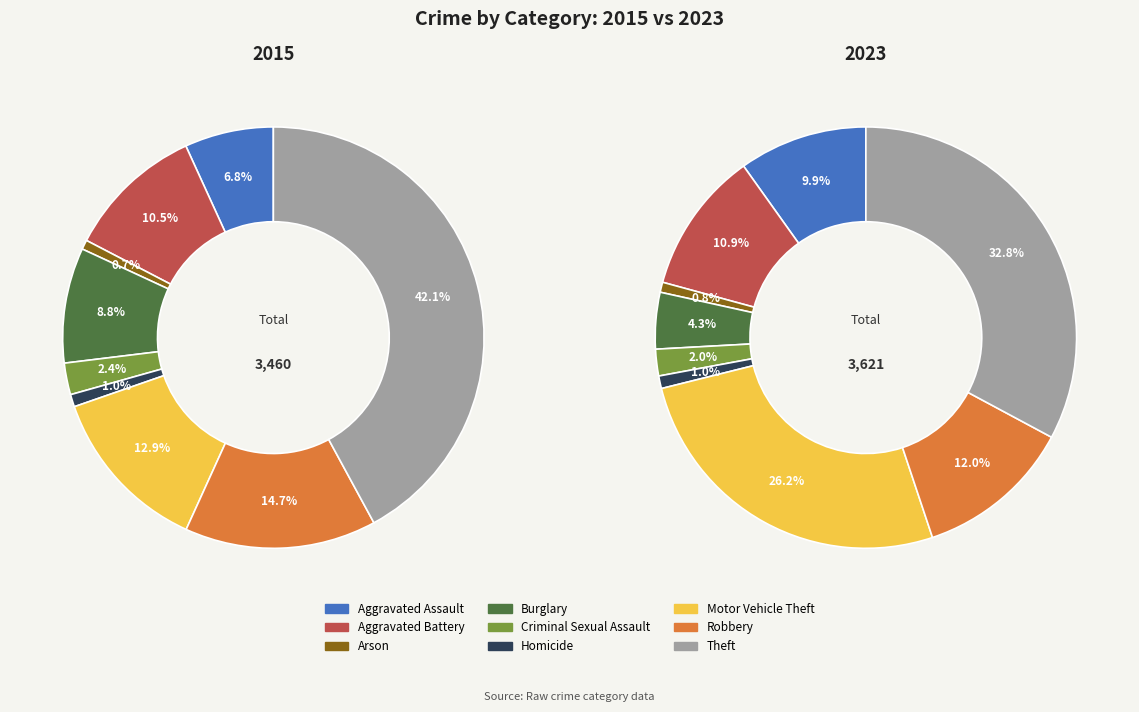

How many segments does this pie chart have?

9